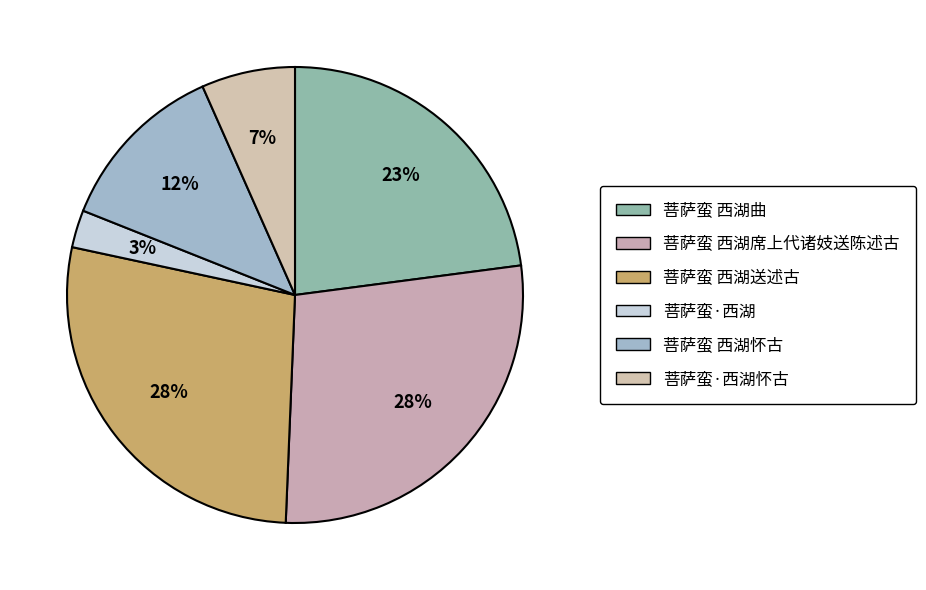

How many segments does this pie chart have?

6